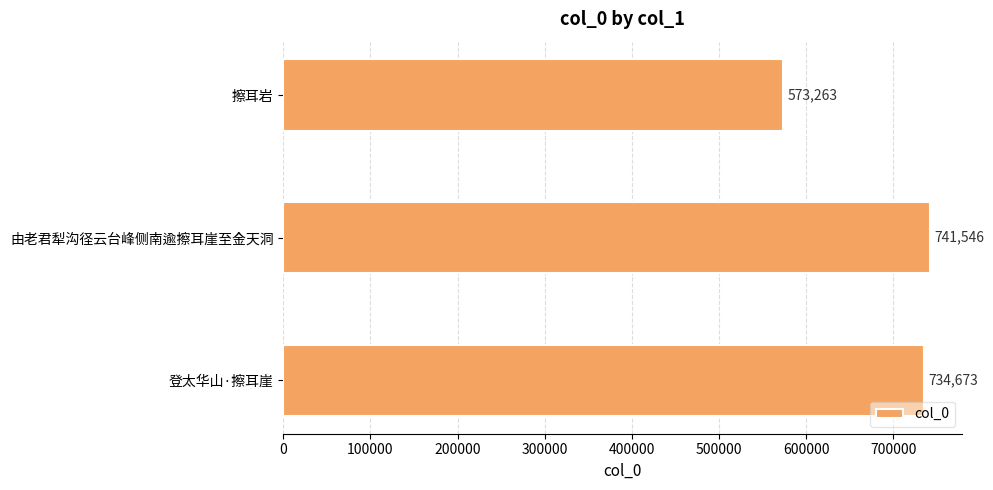

List the labels in order of value, smallest first.

擦耳岩, 登太华山·擦耳崖, 由老君犁沟径云台峰侧南逾擦耳崖至金天洞